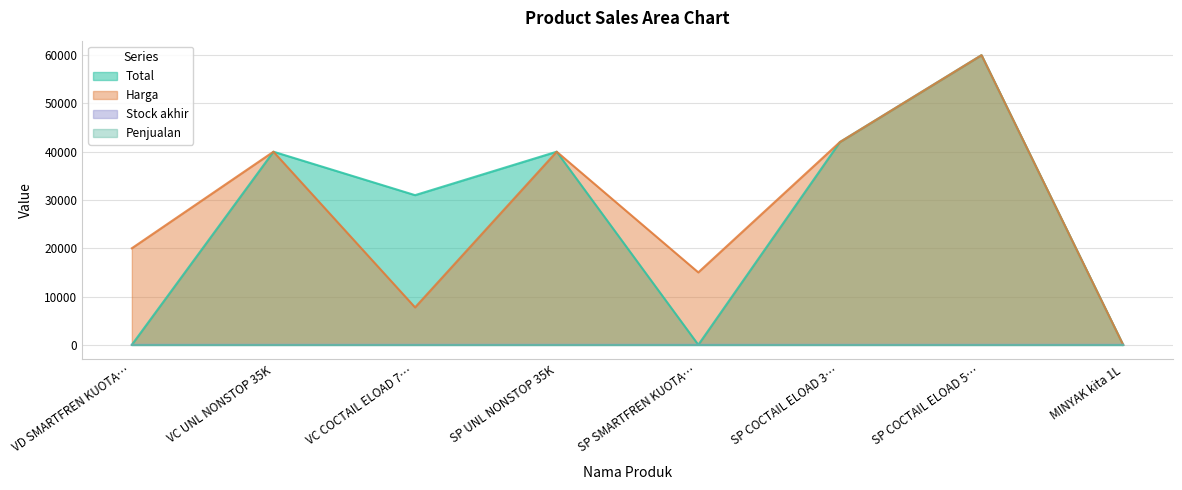

True or false: Harga and Total cross at least once.

False